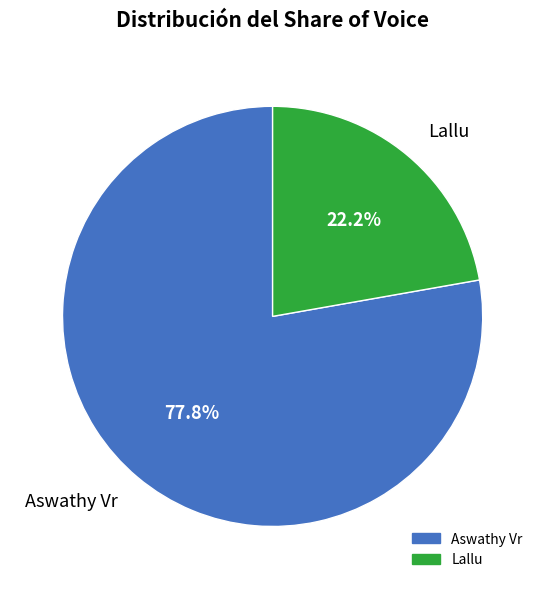

What is the majority slice?

Aswathy Vr